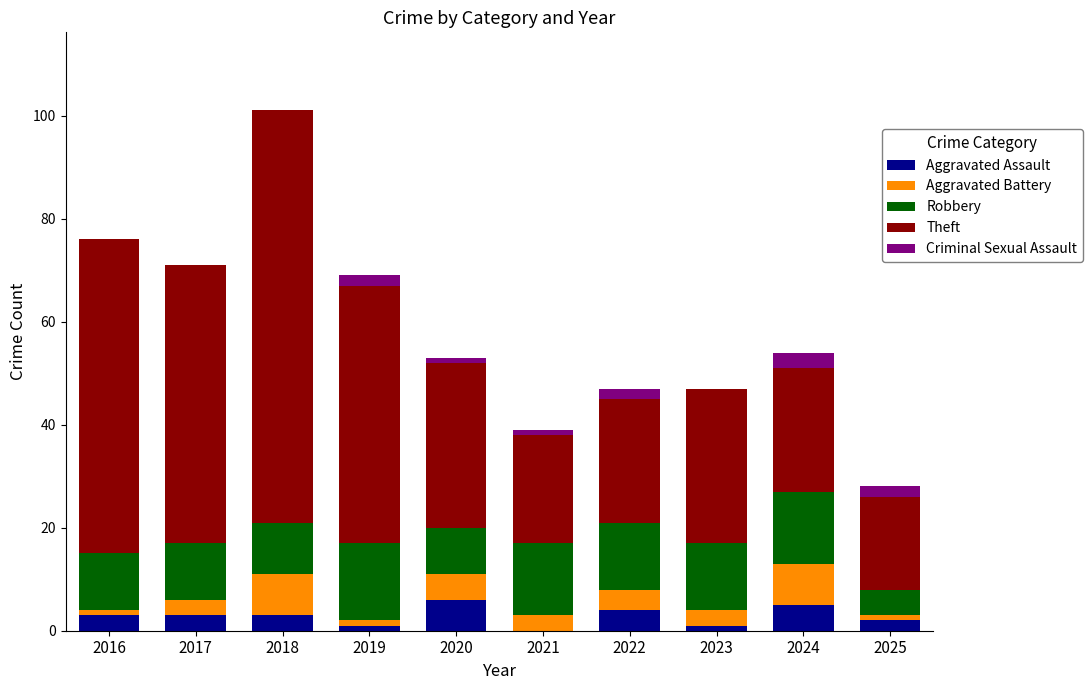

At which category is the sum across all series the highest?

2018